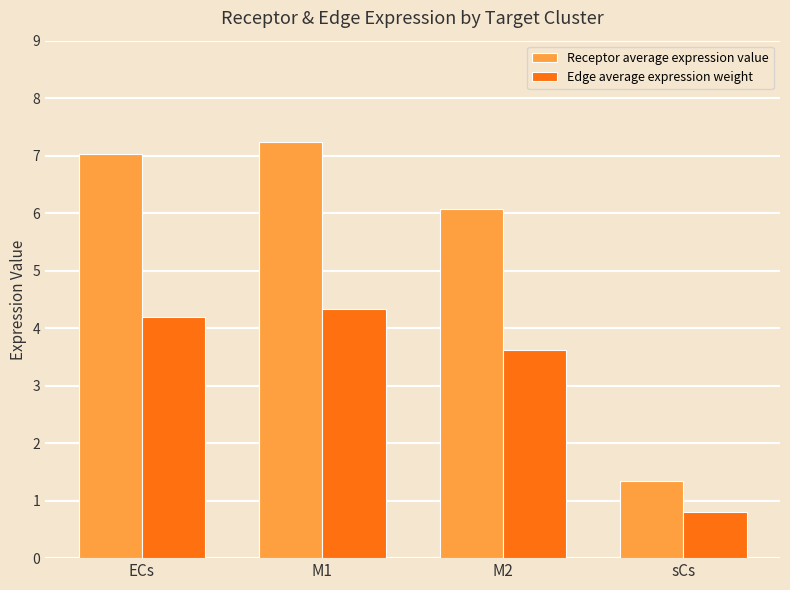

Which series has the largest range (max minus min)?

Receptor average expression value